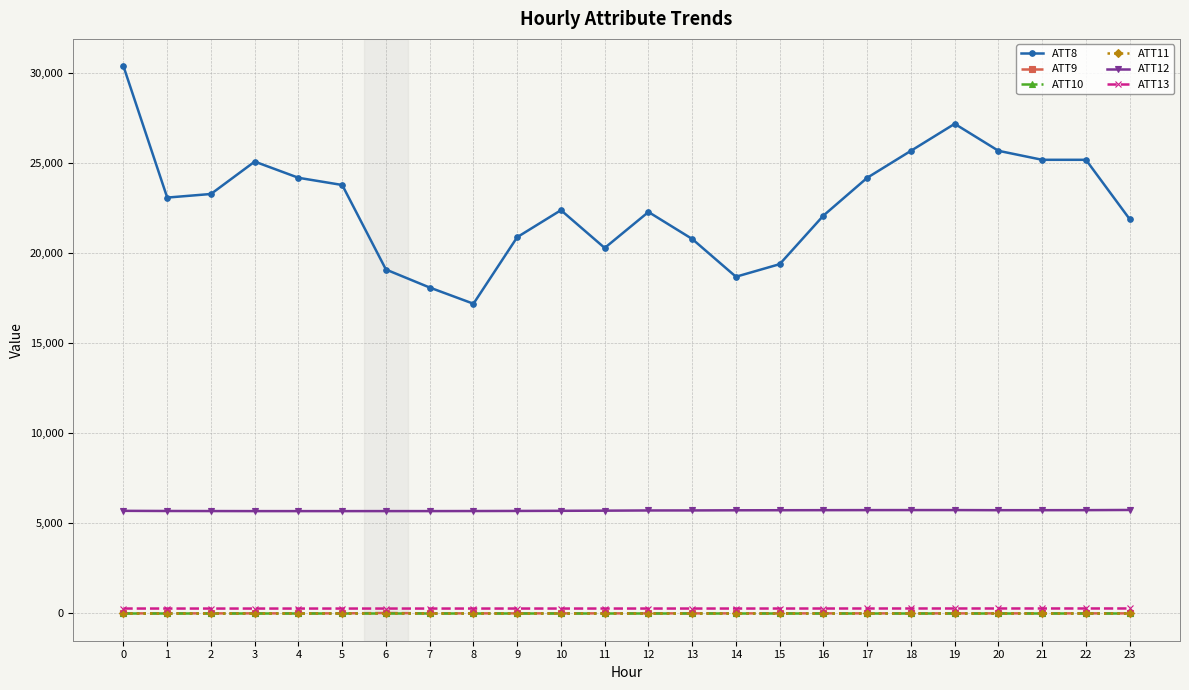

Is this an area chart (filled region under the line)?

No